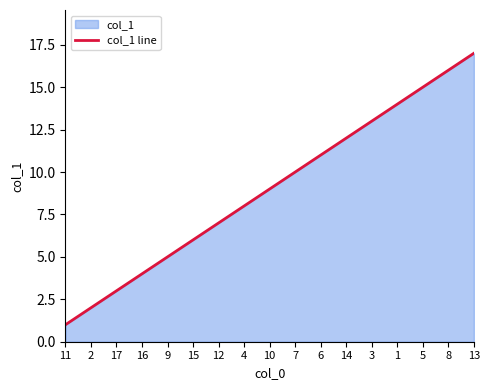

What is the minimum value shown in the chart?

1